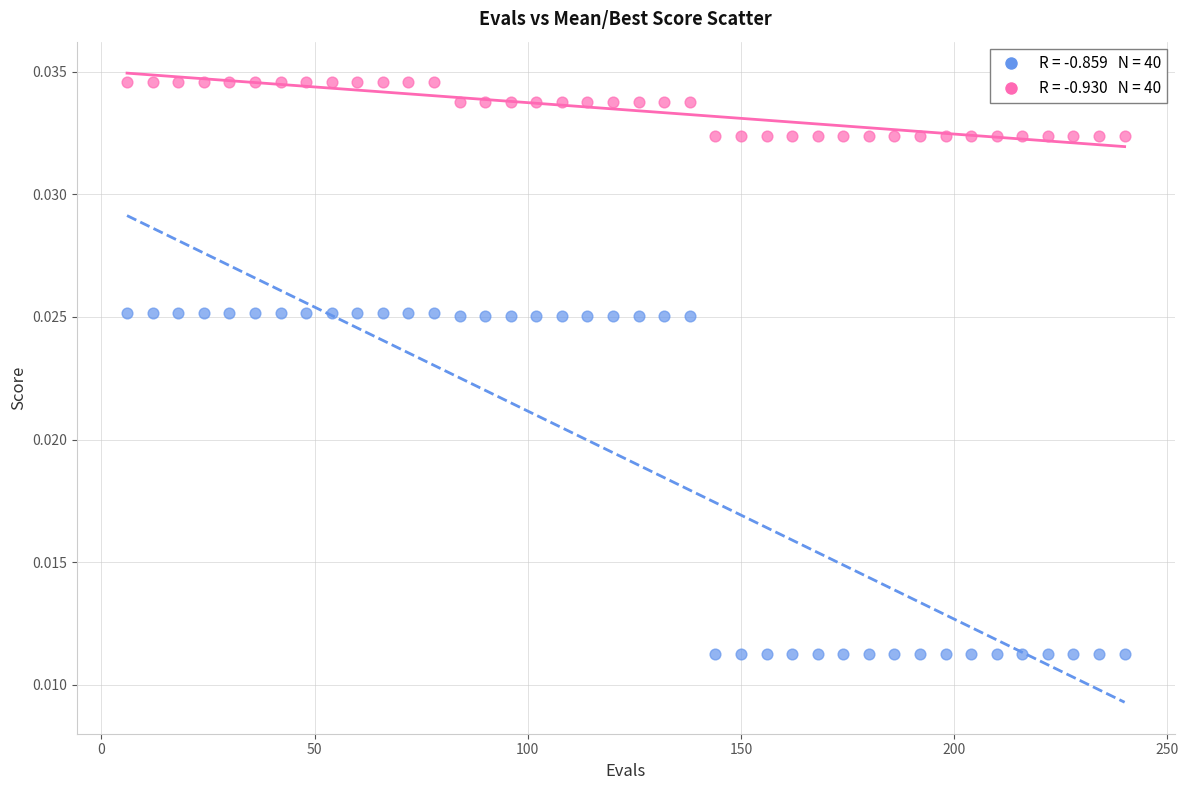

Across all data points, what is the range of X values (max minus min)?

234.0